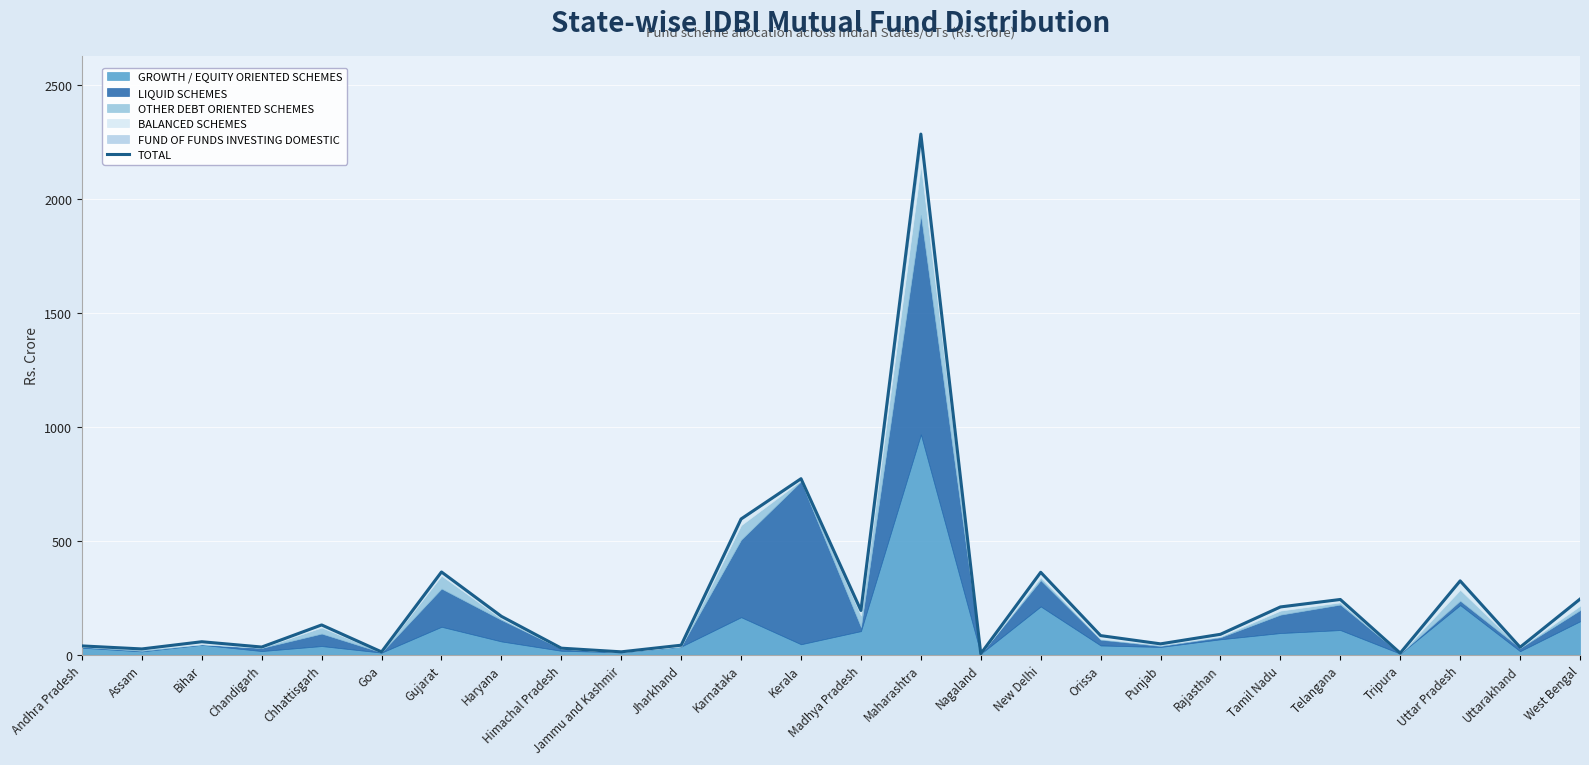

What is the label of the 14th point from the right?

Kerala